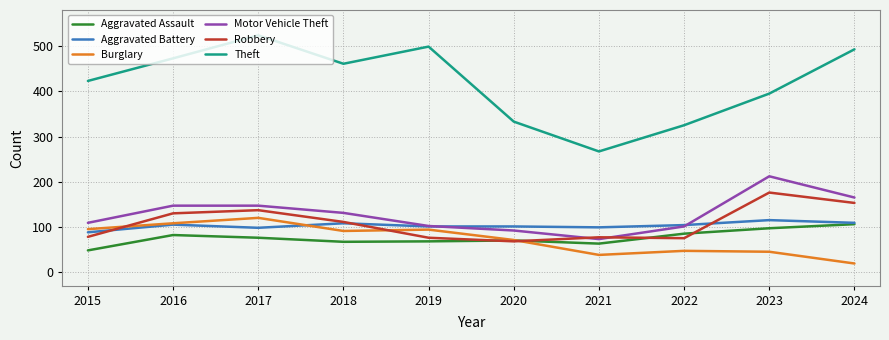

What is the maximum value for Aggravated Battery?

115